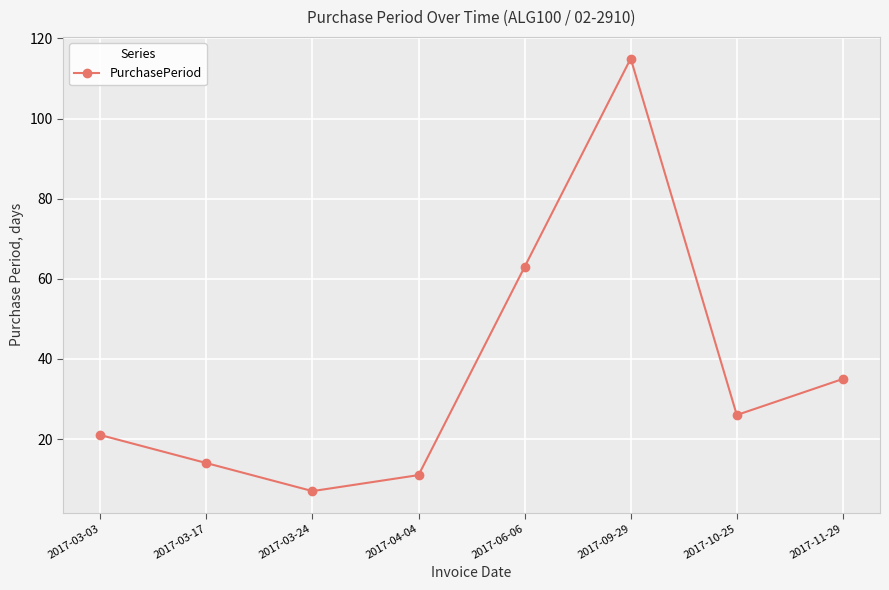

Where is the data nearest to the value 61?

2017-06-06